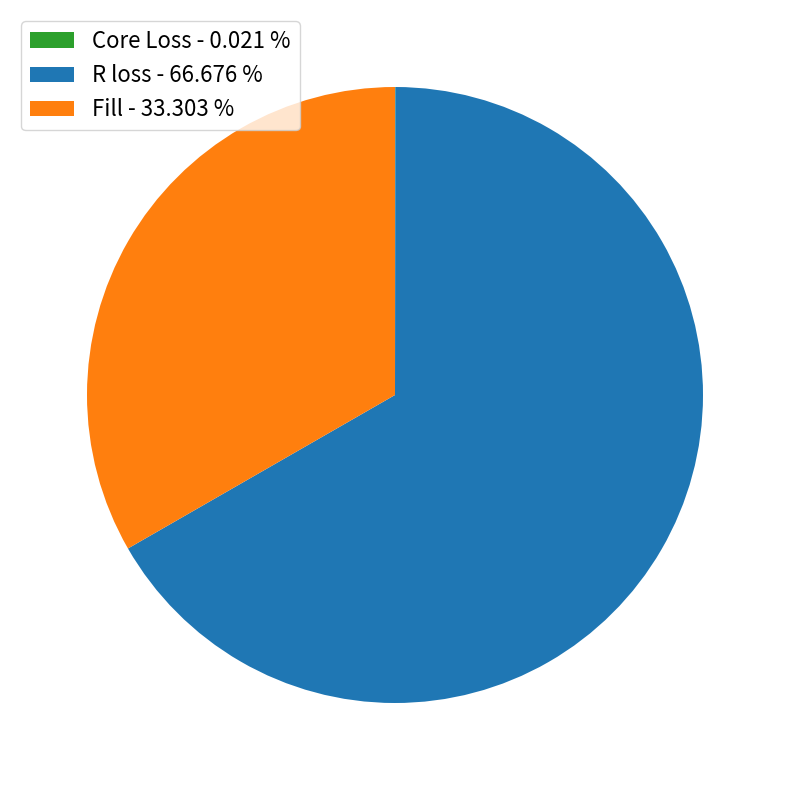

Does R loss account for over 50% of the chart?

Yes